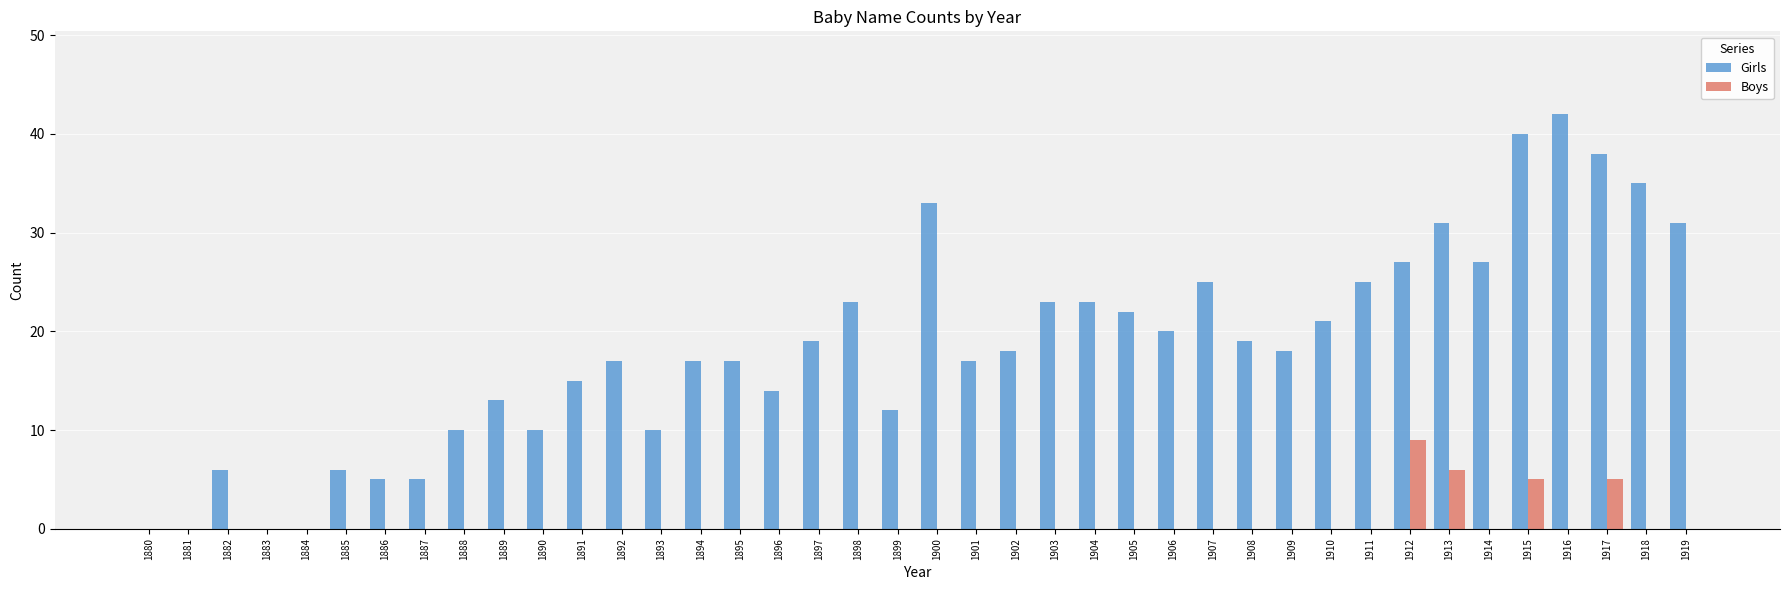

Does the chart contain stacked bars?

No